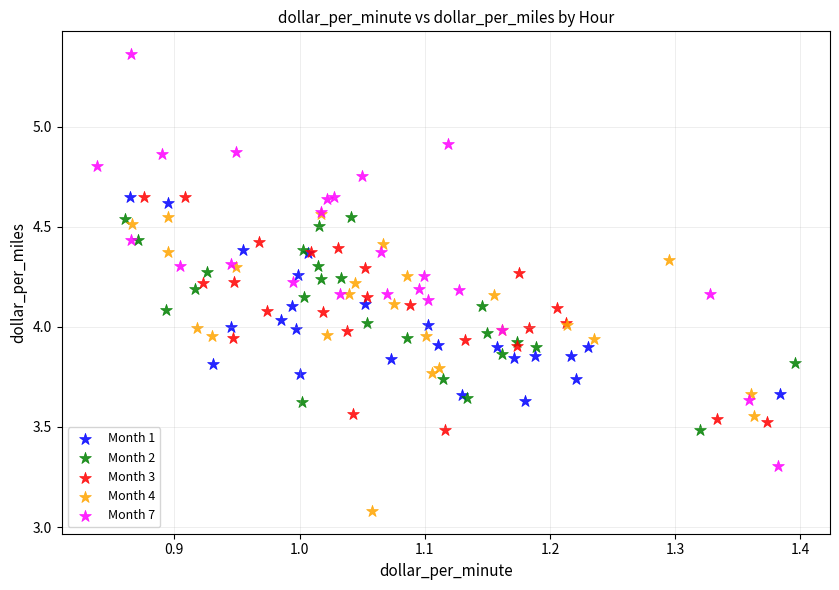

What are all the series names shown in the legend?

Month 1, Month 2, Month 3, Month 4, Month 7